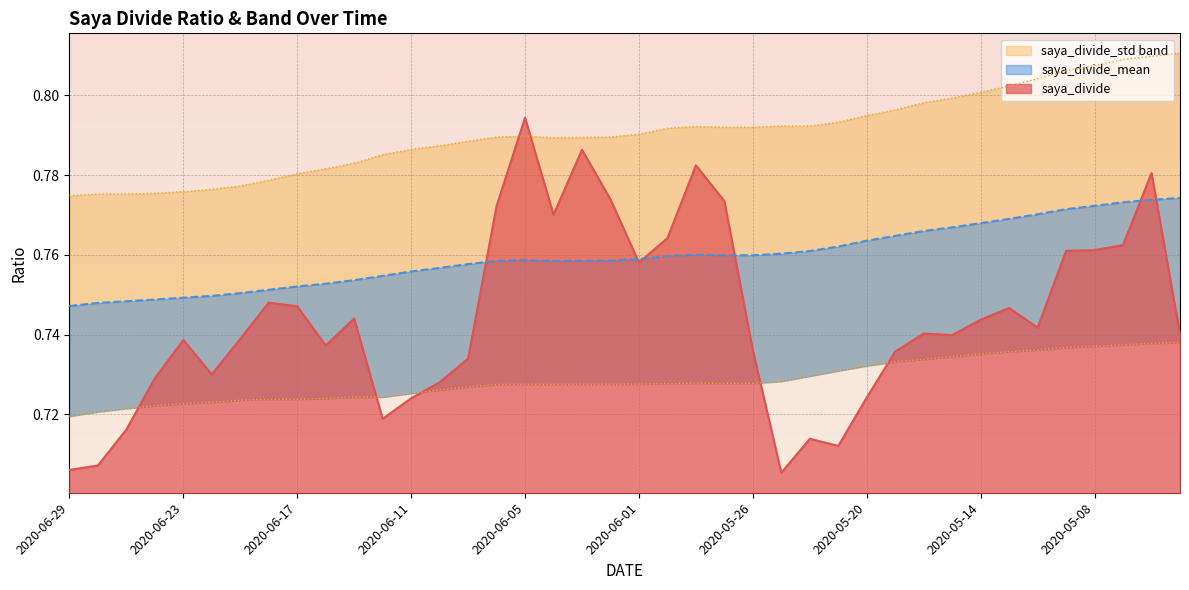

At which category does saya_divide reach its first local peak?

2020-06-23